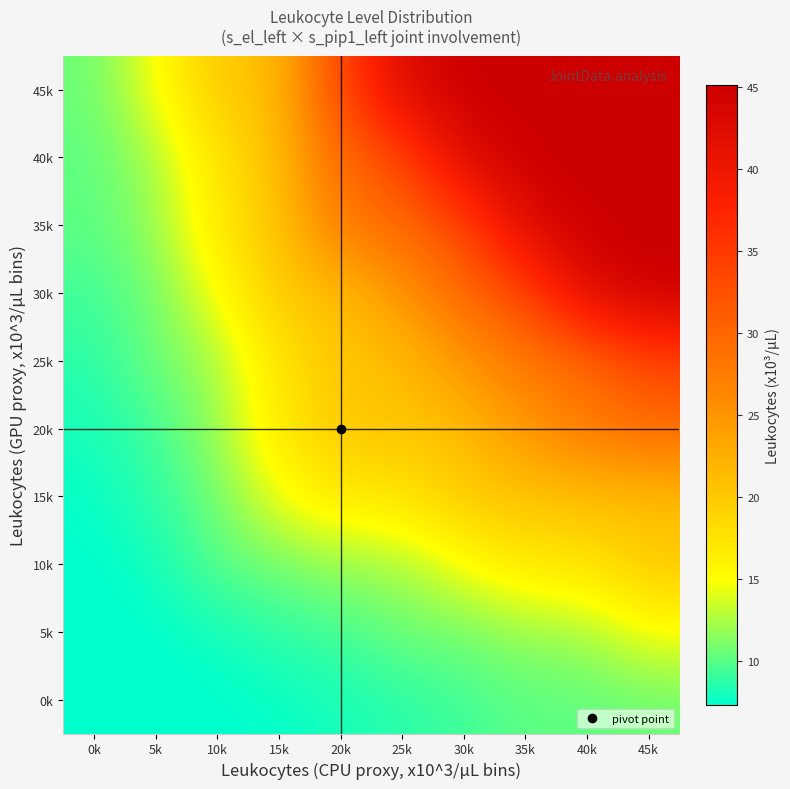

Reading left to right, extract all data points from this chart.

0k: 0k=7.3	5k=7.3	10k=7.3	15k=7.5	20k=8.0	25k=8.6	30k=9.3	35k=10.1	40k=10.1	45k=10.5
5k: 0k=7.3	5k=7.3	10k=7.8	15k=8.8	20k=9.3	25k=10.6	30k=10.7	35k=11.8	40k=12.1	45k=14.7
10k: 0k=7.3	5k=7.8	10k=10.1	15k=10.6	20k=11.8	25k=12.1	30k=14.7	35k=16.9	40k=17.2	45k=20.1
15k: 0k=7.5	5k=8.8	10k=10.6	15k=14.7	20k=16.9	25k=17.2	30k=20.1	35k=20.5	40k=21.1	45k=21.1
20k: 0k=8.0	5k=9.3	10k=11.8	15k=16.9	20k=20.1	25k=20.5	30k=21.1	35k=24.9	40k=27.7	45k=29.4
25k: 0k=8.6	5k=10.6	10k=12.1	15k=17.2	20k=20.5	25k=21.1	30k=24.9	35k=27.7	40k=29.4	45k=33.6
30k: 0k=9.3	5k=10.7	10k=14.7	15k=20.1	20k=21.1	25k=24.9	30k=29.4	35k=33.6	40k=42.7	45k=45.1
35k: 0k=10.1	5k=11.8	10k=16.9	15k=20.5	20k=27.7	25k=29.4	30k=33.6	35k=42.7	40k=45.1	45k=45.1
40k: 0k=10.1	5k=12.1	10k=17.2	15k=21.1	20k=29.4	25k=33.6	30k=42.7	35k=45.1	40k=45.1	45k=45.1
45k: 0k=10.5	5k=14.7	10k=20.1	15k=21.1	20k=33.6	25k=42.7	30k=45.1	35k=45.1	40k=45.1	45k=45.1